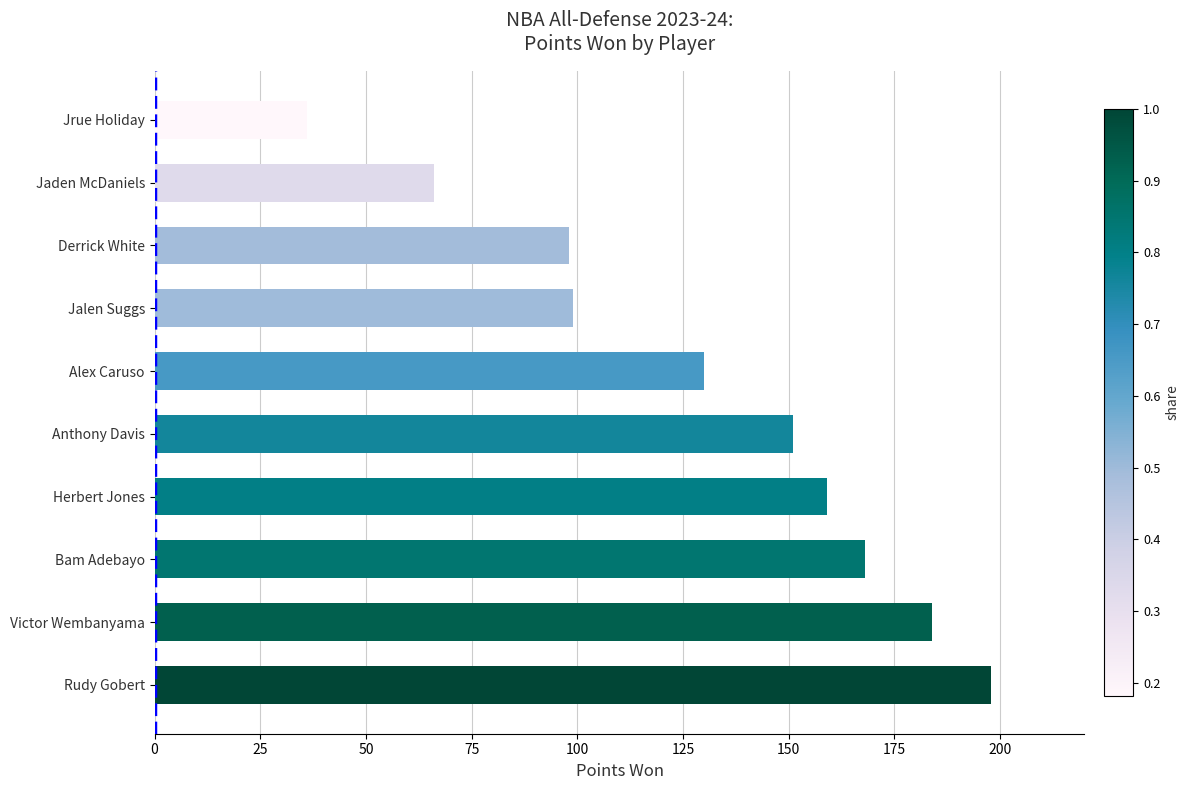

Read the value at Rudy Gobert.

198